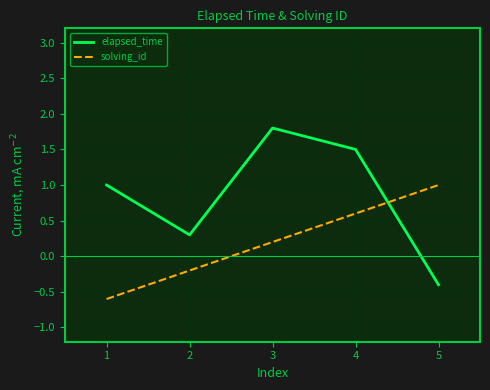

Rank the series by their maximum value, from lowest to highest.

solving_id, elapsed_time